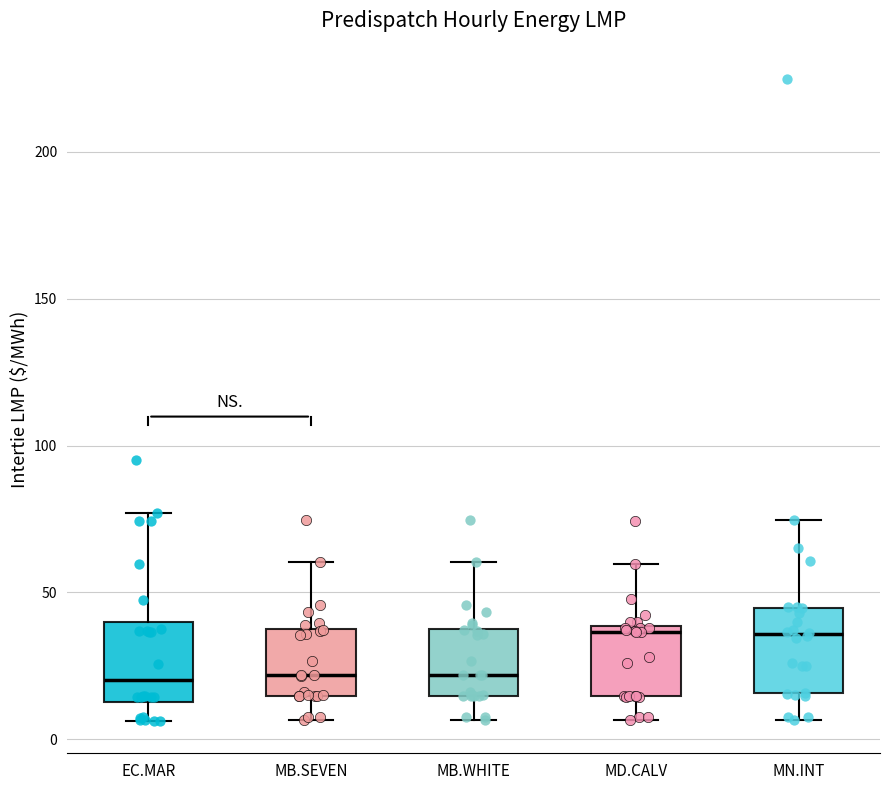

Reading left to right, transcribe this box plot: for each box, give where its median line is, the range the box spans, and where its two whiskers end, as read against the y-axis. The values are not printed on the chart, so give them approximately, as read against the axis.

EC.MAR: median 20, box 15 to 40, whiskers 5 to 75
MB.SEVEN: median 20, box 15 to 40, whiskers 5 to 60
MB.WHITE: median 20, box 15 to 40, whiskers 5 to 60
MD.CALV: median 35, box 15 to 40, whiskers 5 to 60
MN.INT: median 35, box 15 to 45, whiskers 5 to 75